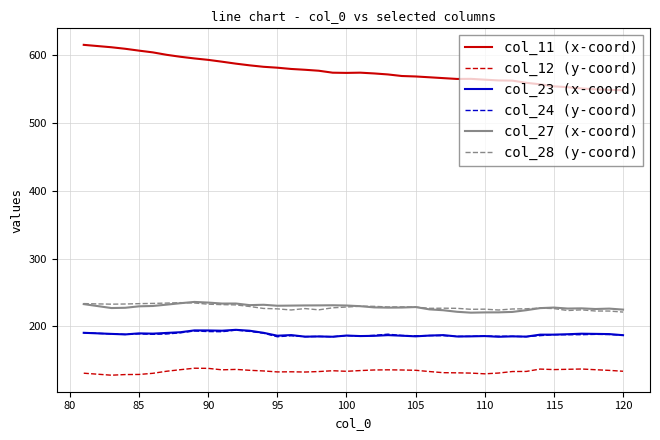

True or false: col_23 (x-coord) and col_11 (x-coord) intersect in this chart.

False